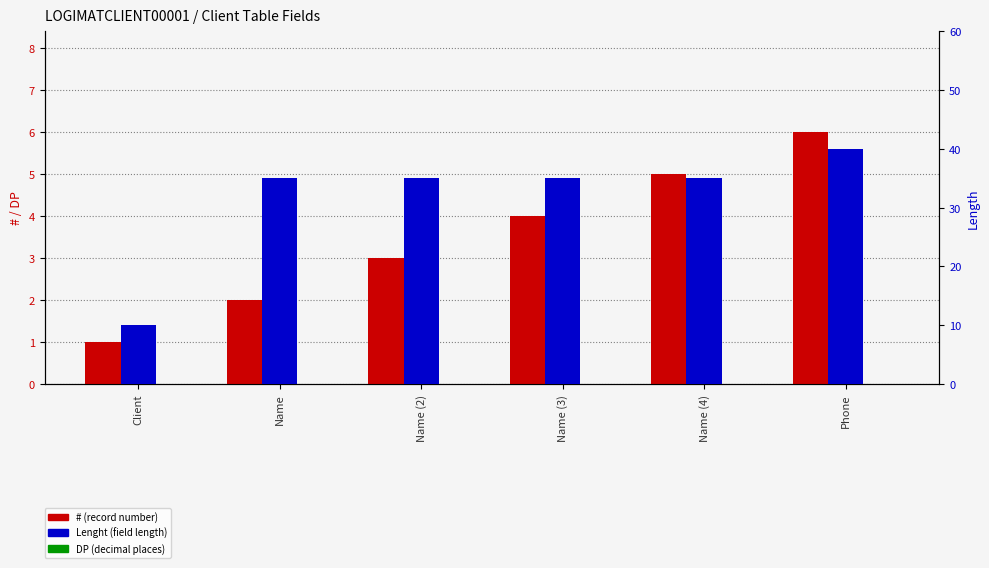

The Lenght series shows 35 at Name (4). True or false?

True